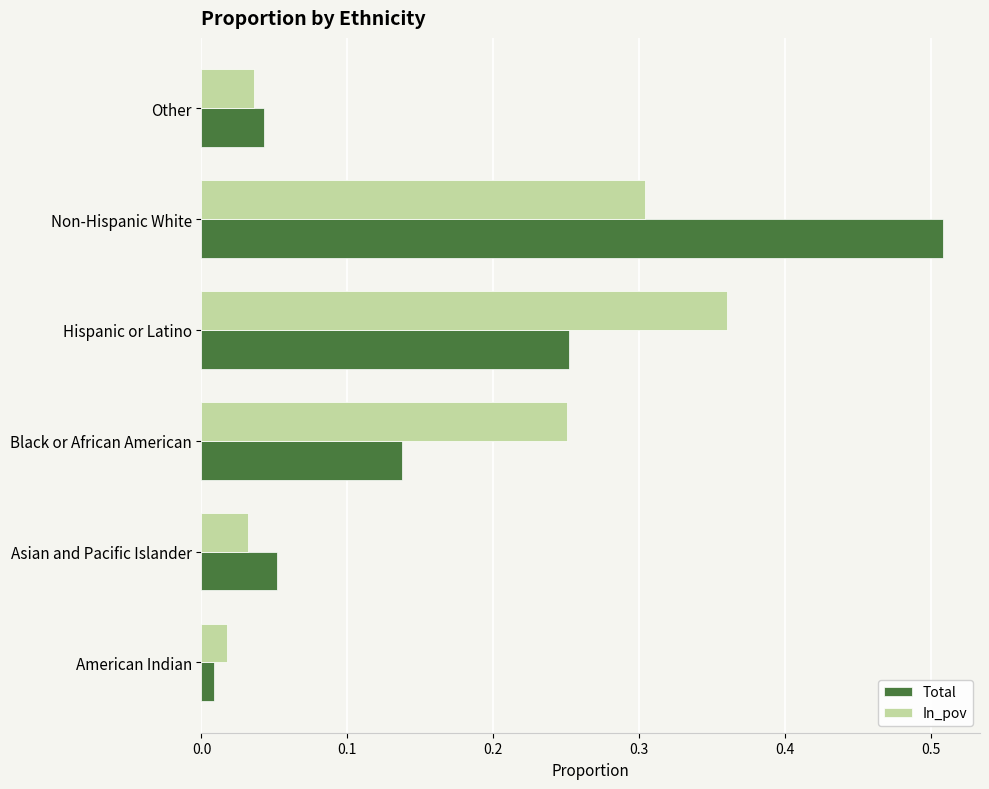

Rank the series at Hispanic or Latino from highest to lowest value.

In_pov, Total